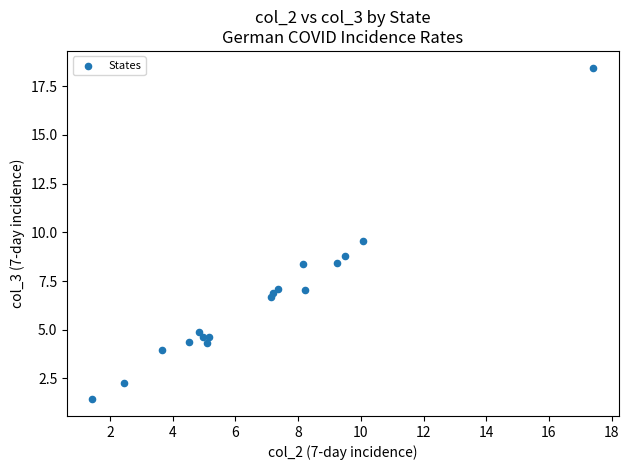

What Y value in the scatter plot is closest to 9?

8.8